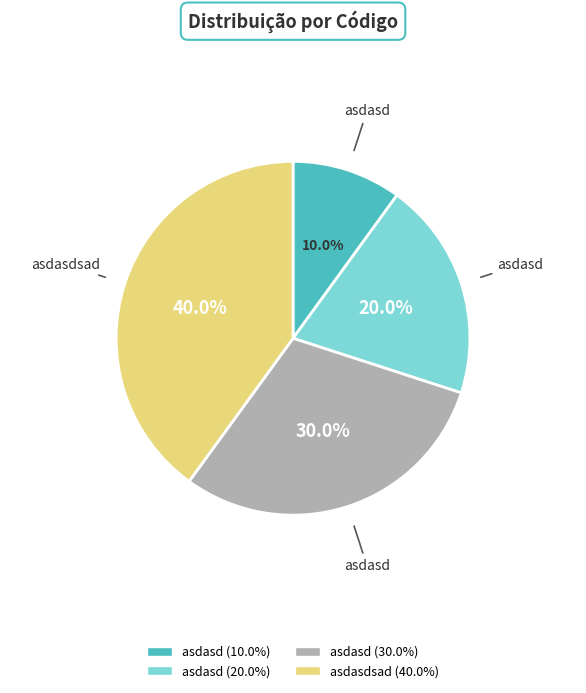

How many segments does this pie chart have?

4